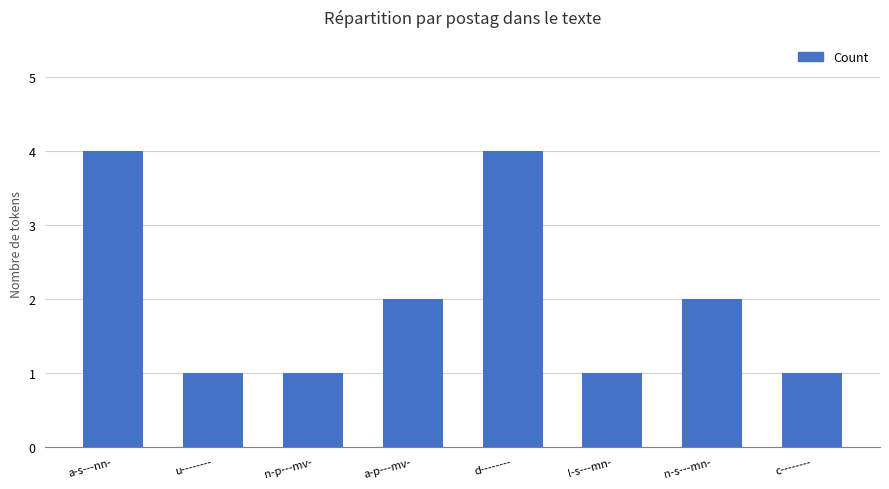

At which label does the data first exceed 2?

a-s---nn-